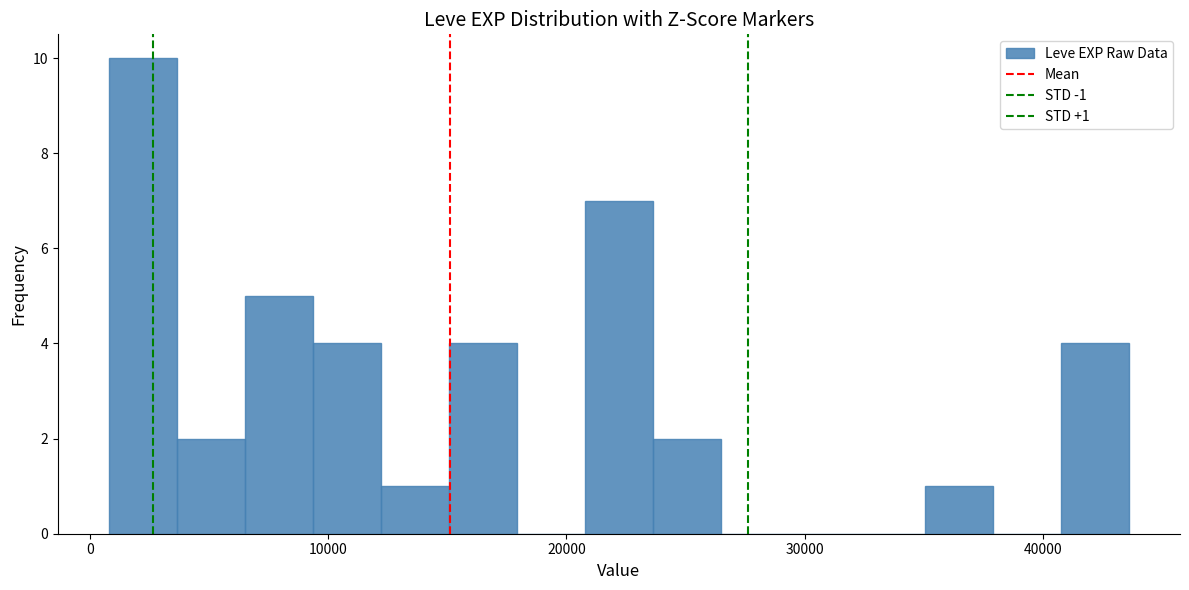

Around what value on the x-axis is the tallest bar? Give the approximate position of its centre, as read against the axis.

2000